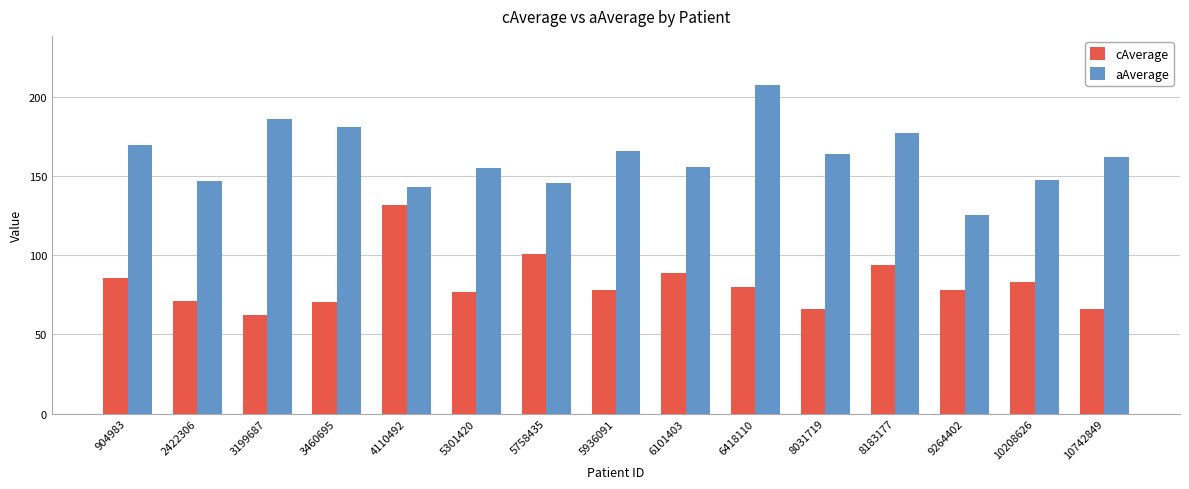

What is the maximum value shown in the chart?

207.7